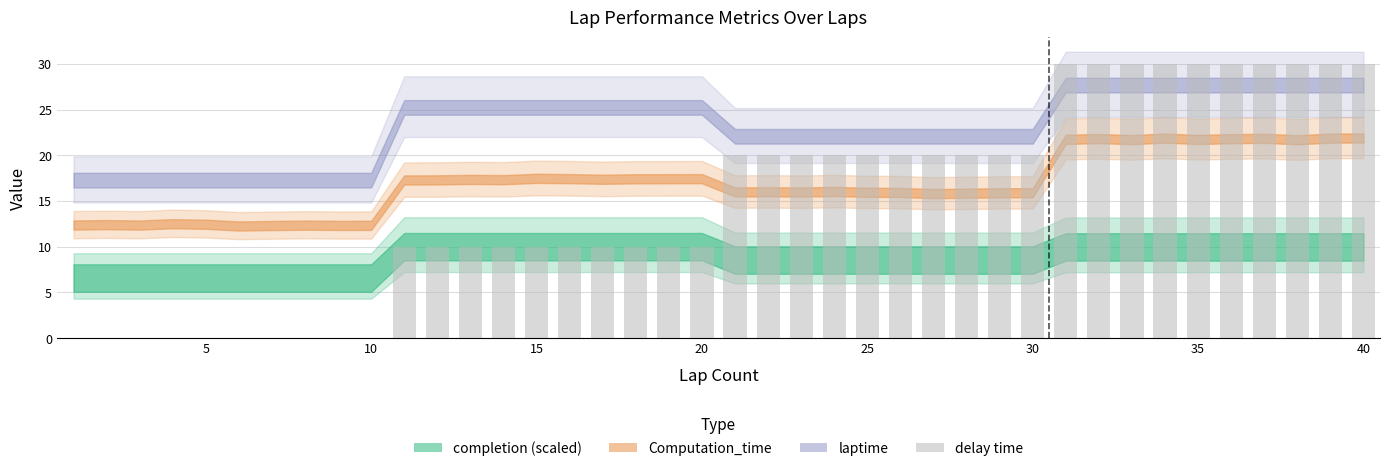

What is the maximum value shown in the chart?

30